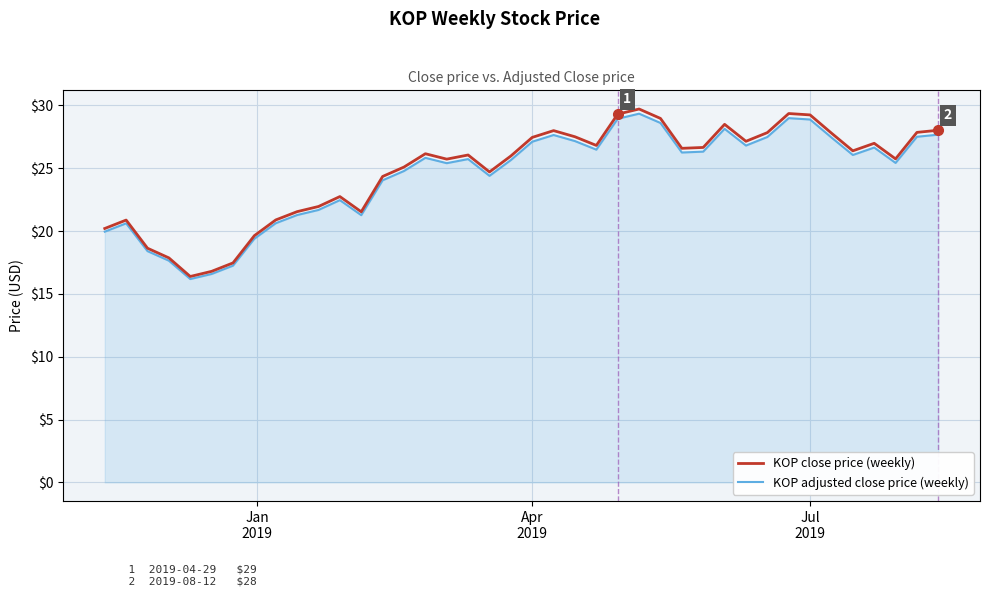

What is the smallest value displayed?

16.2